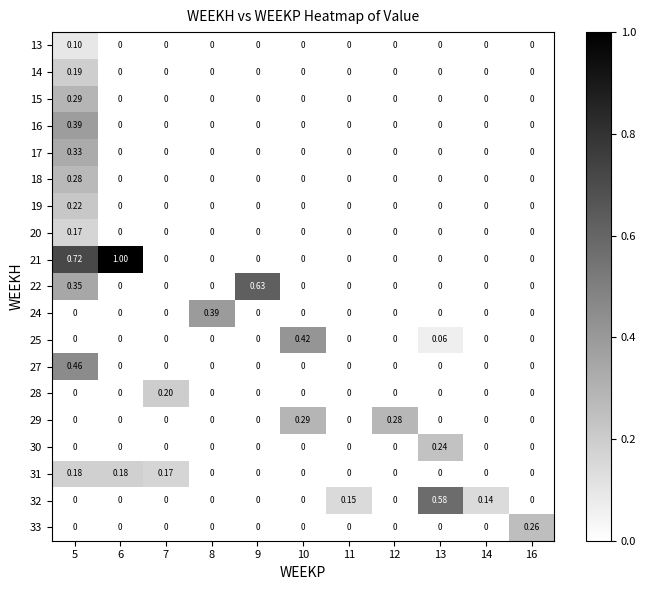

Is the value of 21 at 5 greater than the value of 29 at 5?

Yes